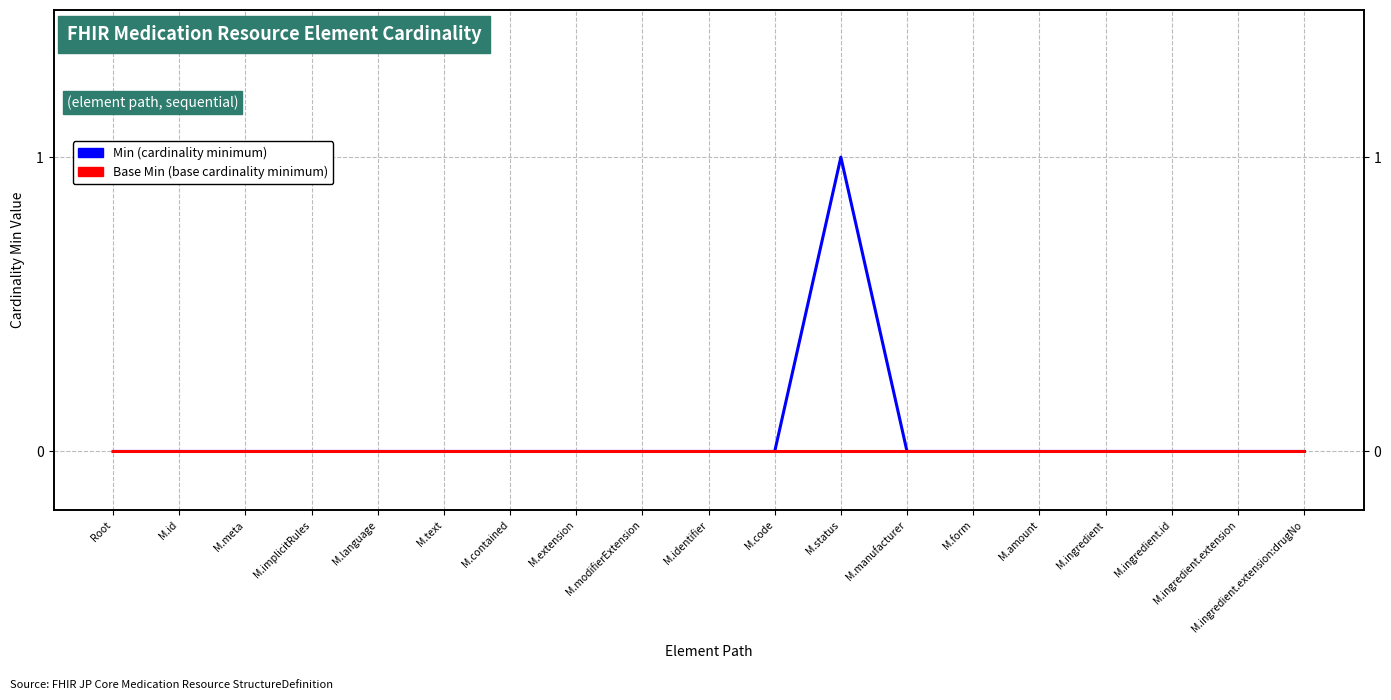

At which label is Min closest to 0?

Root